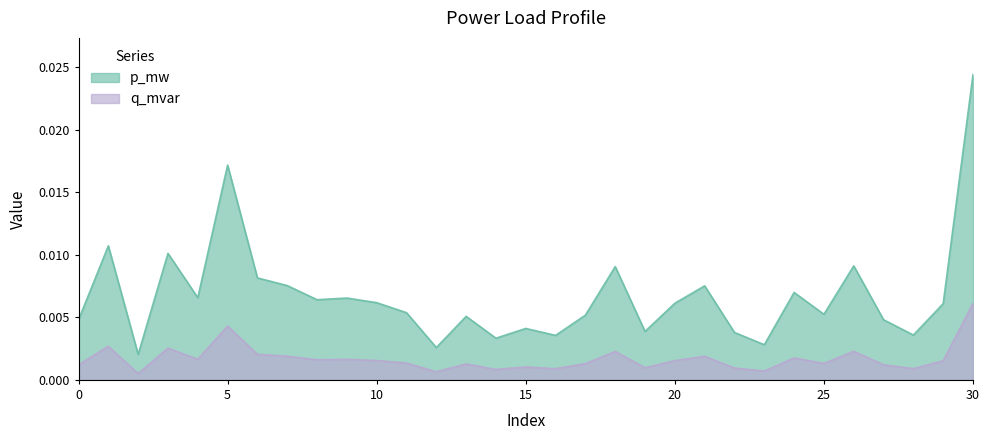

Which series has the largest total across all categories?

p_mw